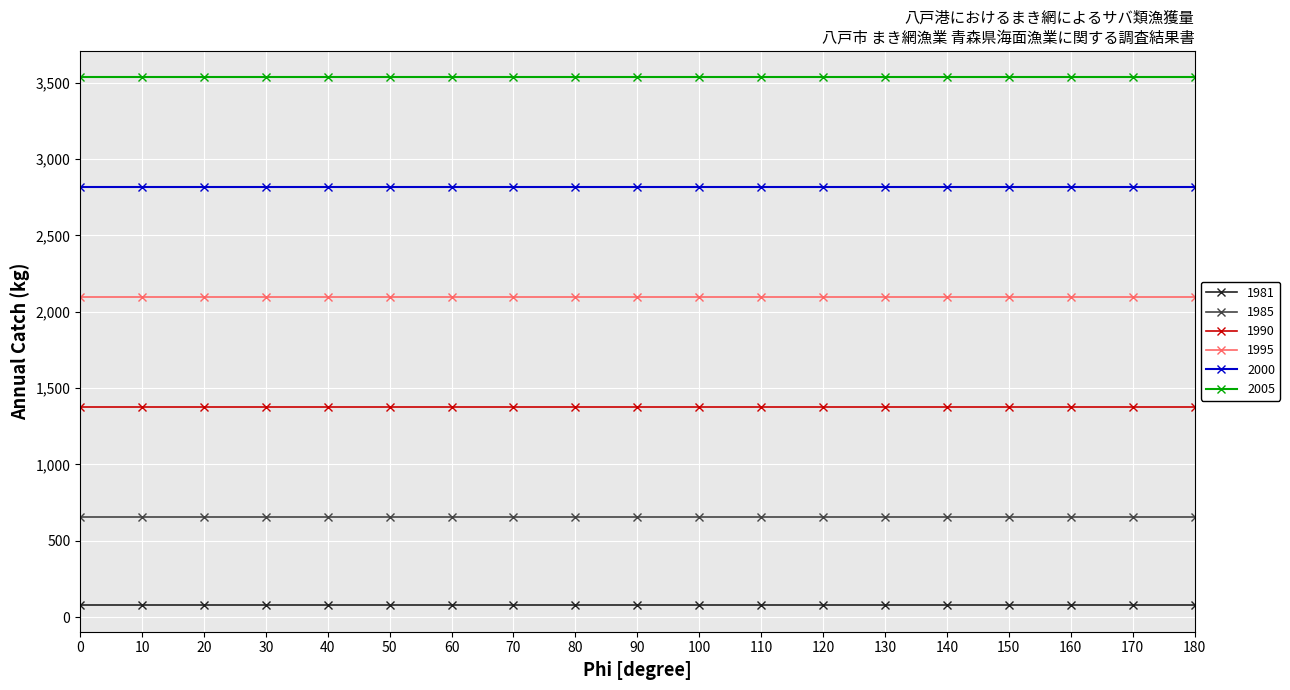

List the series in order of their overall mean, highest first.

2005, 2000, 1995, 1990, 1985, 1981